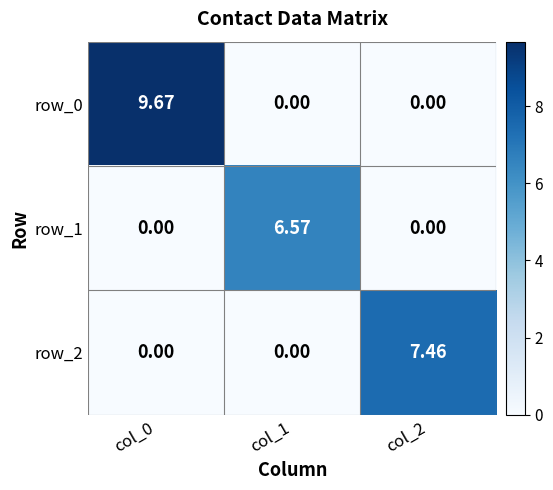

What is the average value of the row_0 series?

3.2